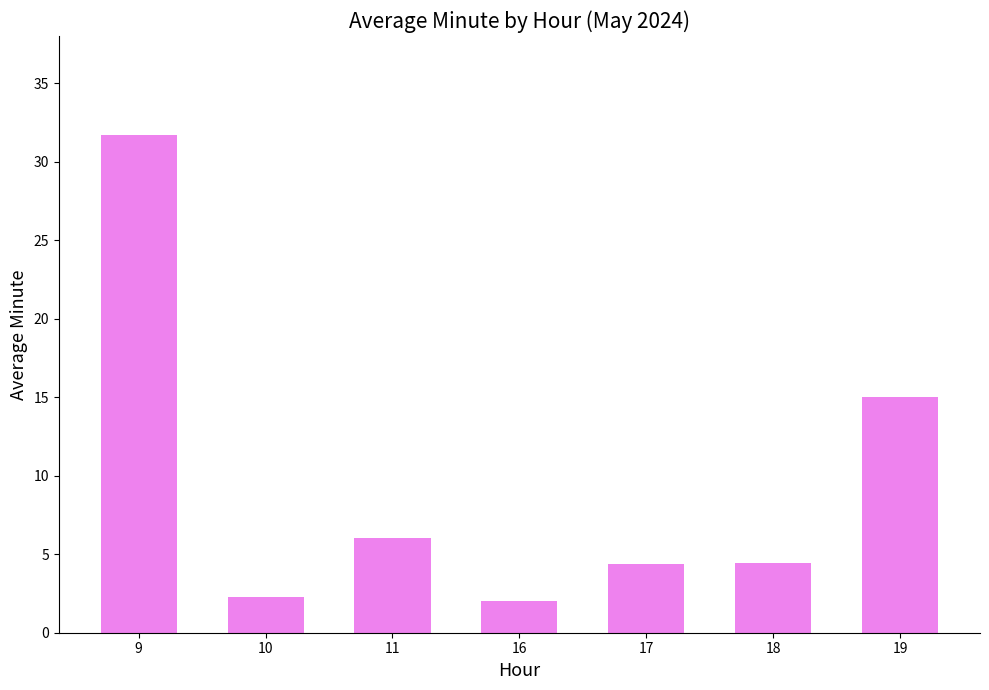

Approximately how many times larger is the value at 9 compared to 10?

13.9